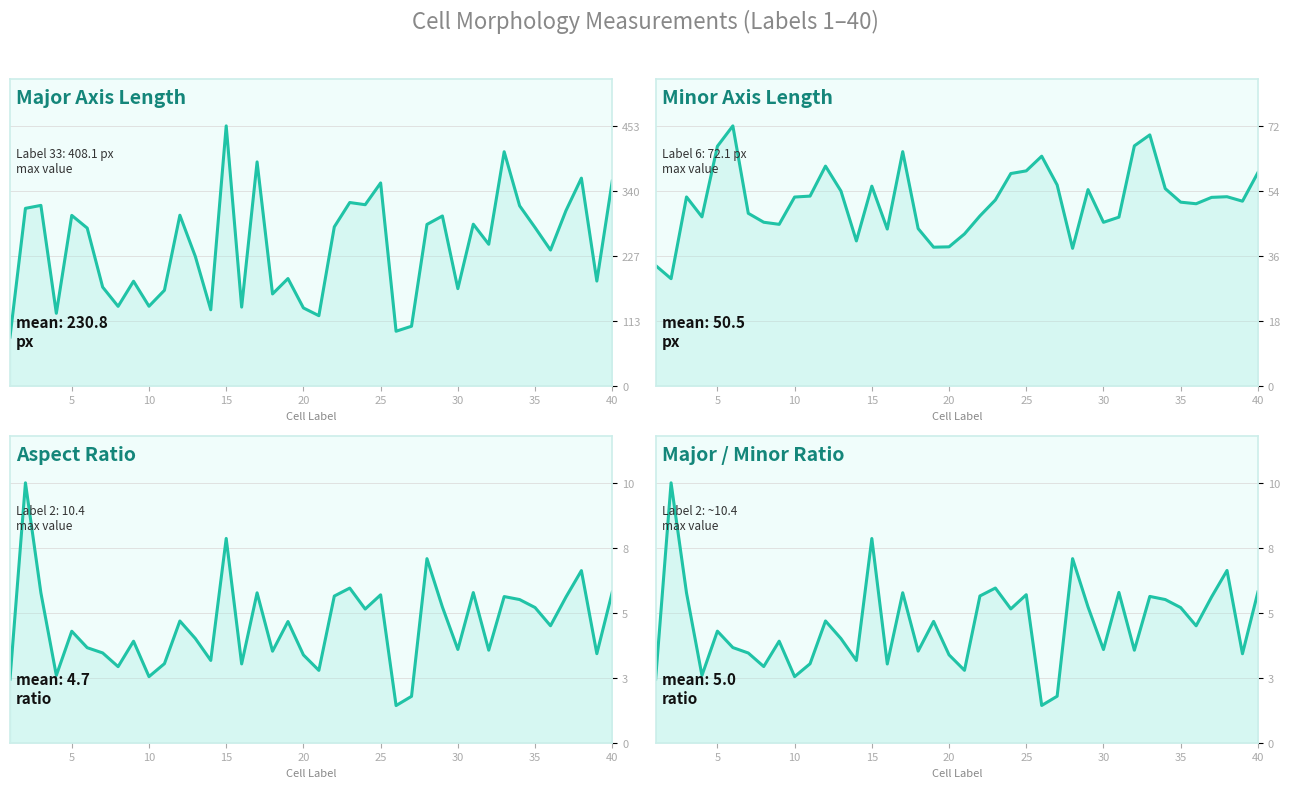

At how many categories does at least one series exceed 55?

40